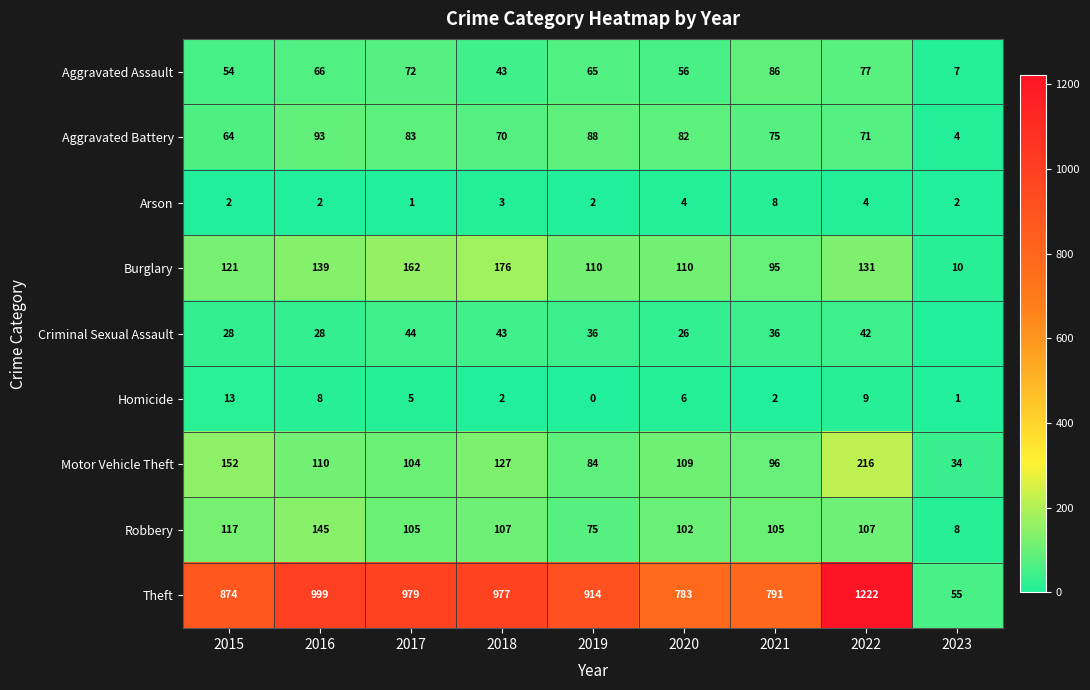

True or false: Aggravated Assault has a value of 54 at 2015.

True